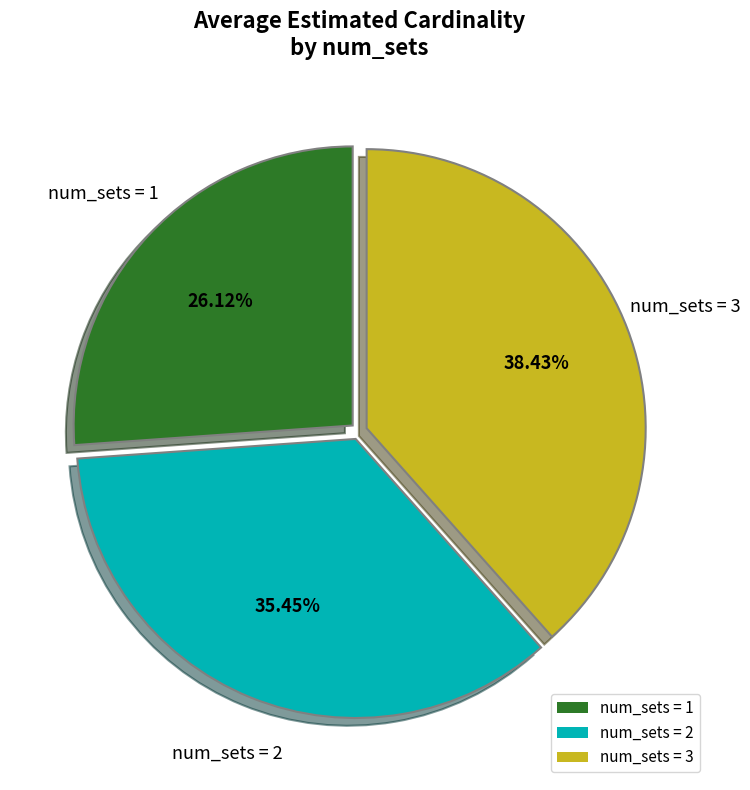

Rank the categories by value from lowest to highest.

num_sets = 1, num_sets = 2, num_sets = 3